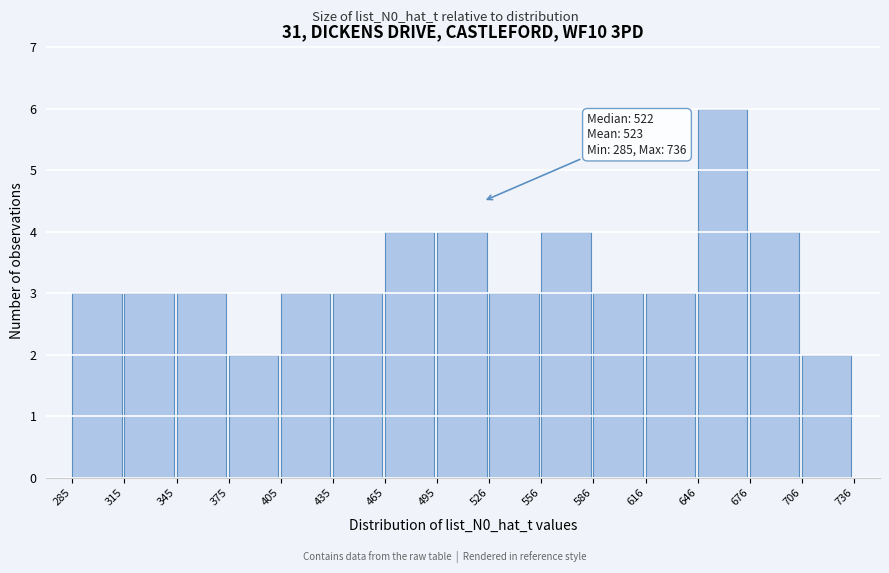

Over which range of the x-axis is the bar tallest?

646 to 676